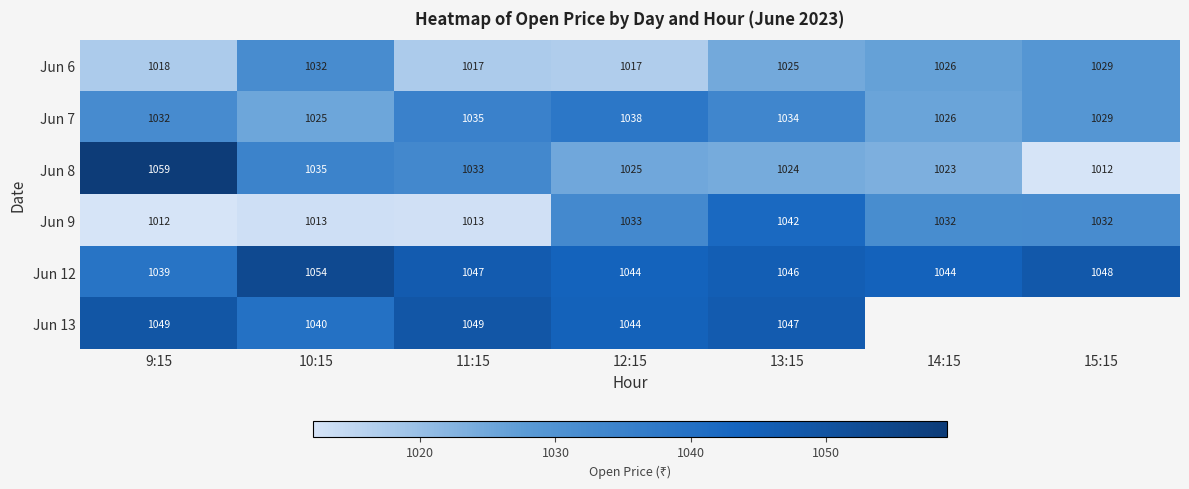

What is the spread (max minus min) of values at 15:15?

35.8